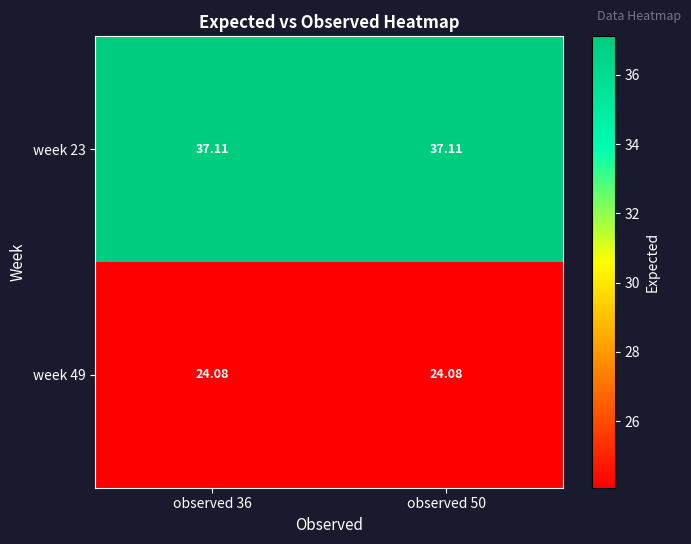

Is the value of week 23 at observed 50 greater than the value of week 49 at observed 50?

Yes